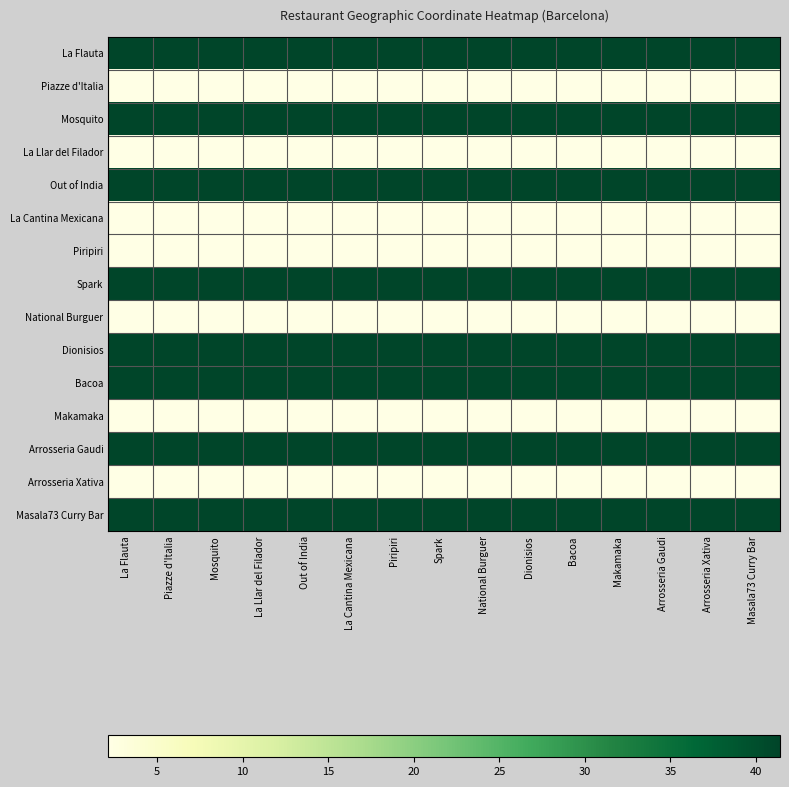

At which category is the sum across all series the highest?

Arrosseria Gaudi